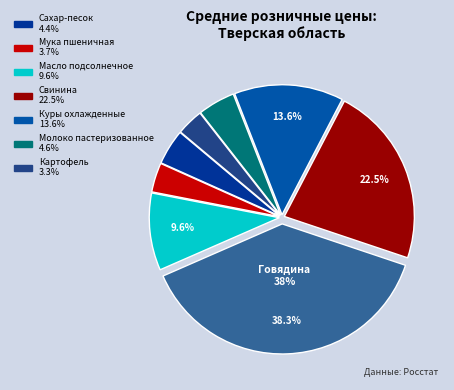

Which category has the smallest portion of the pie?

Картофель